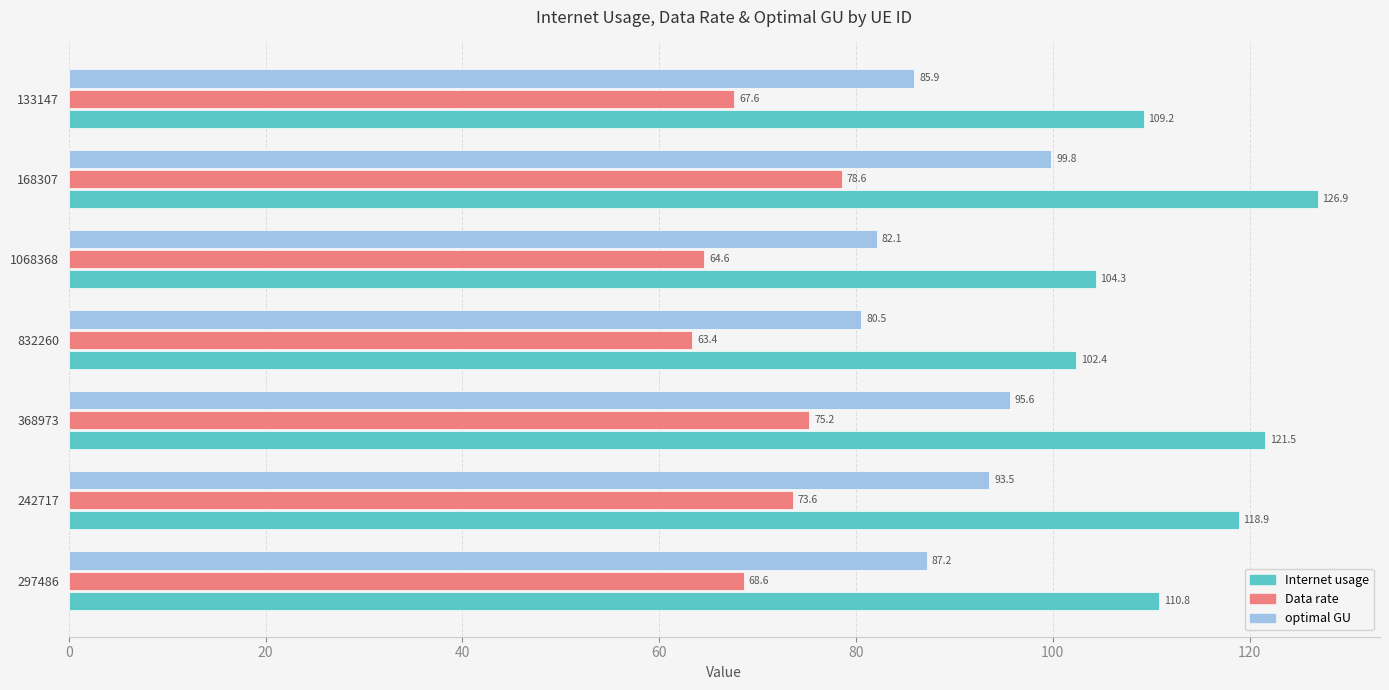

What is the average value of the optimal GU series?

89.2